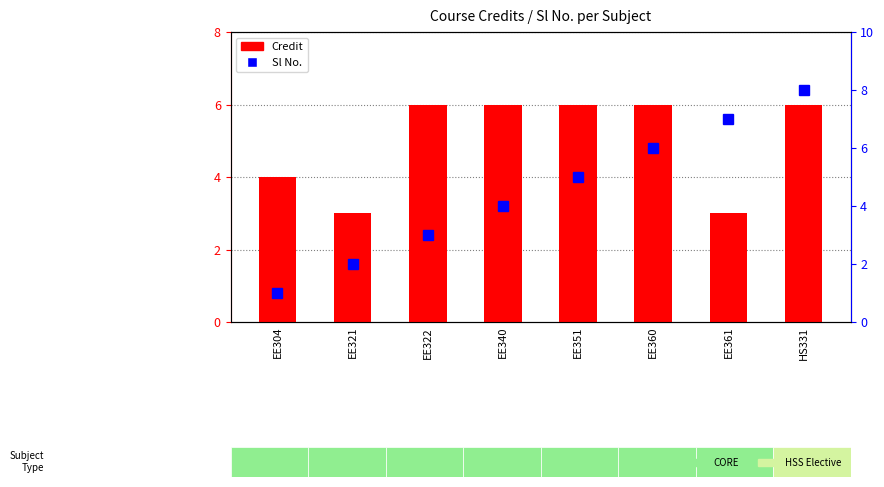

What is the difference between the maximum and second lowest values in the Sl No. series?

6